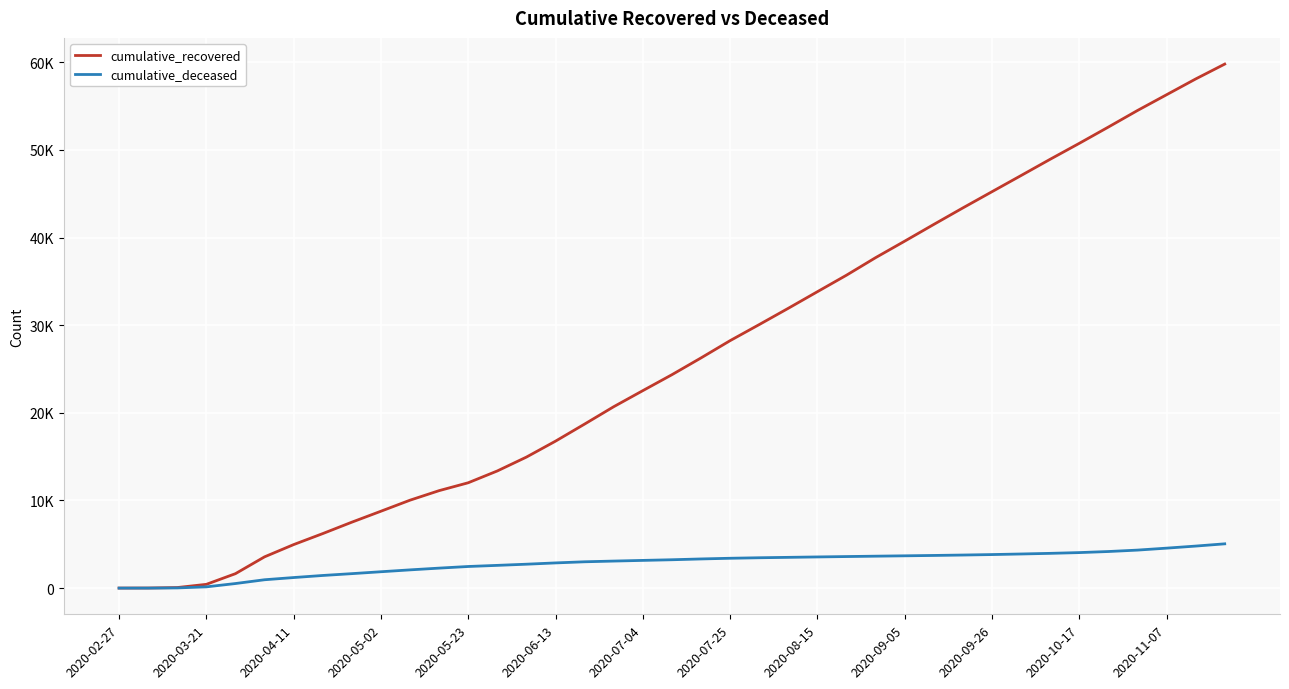

True or false: cumulative_recovered and cumulative_deceased cross at least once.

False